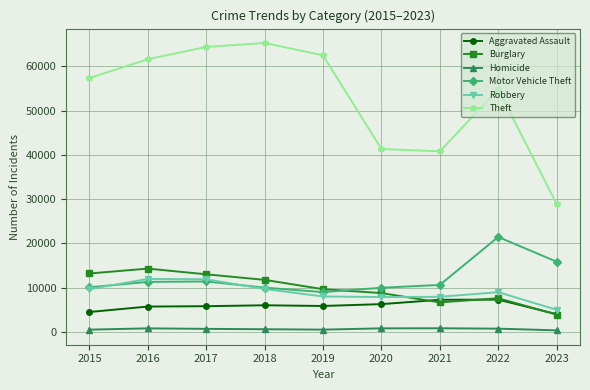

True or false: Theft and Robbery intersect in this chart.

False